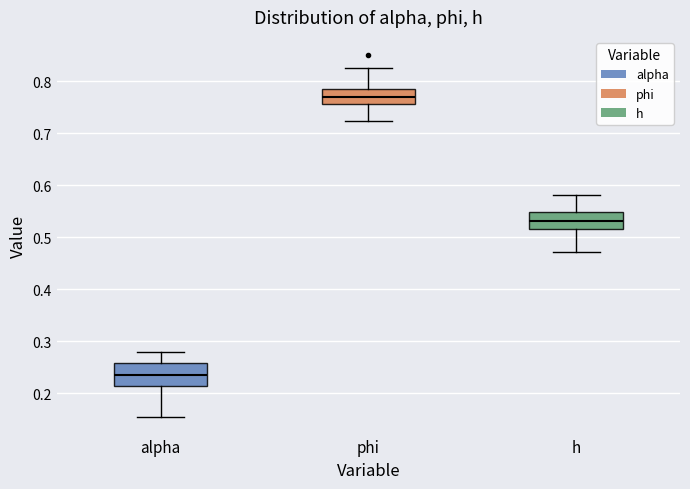

Which box is the tallest, from its lower edge to its upper edge?

alpha